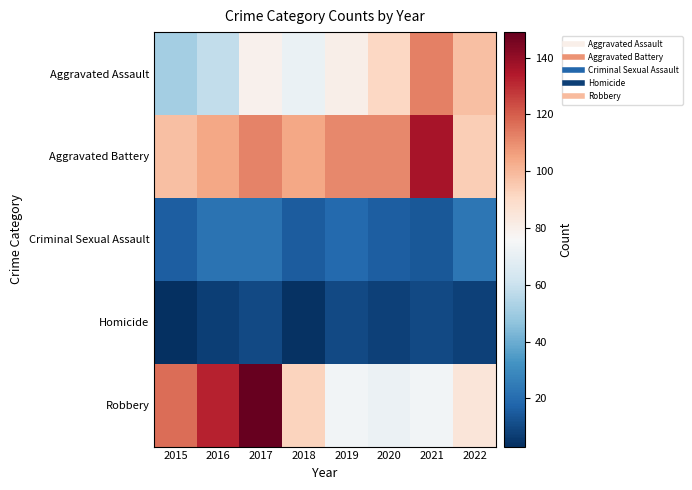

List the series in order of their peak value, lowest first.

Homicide, Criminal Sexual Assault, Aggravated Assault, Aggravated Battery, Robbery